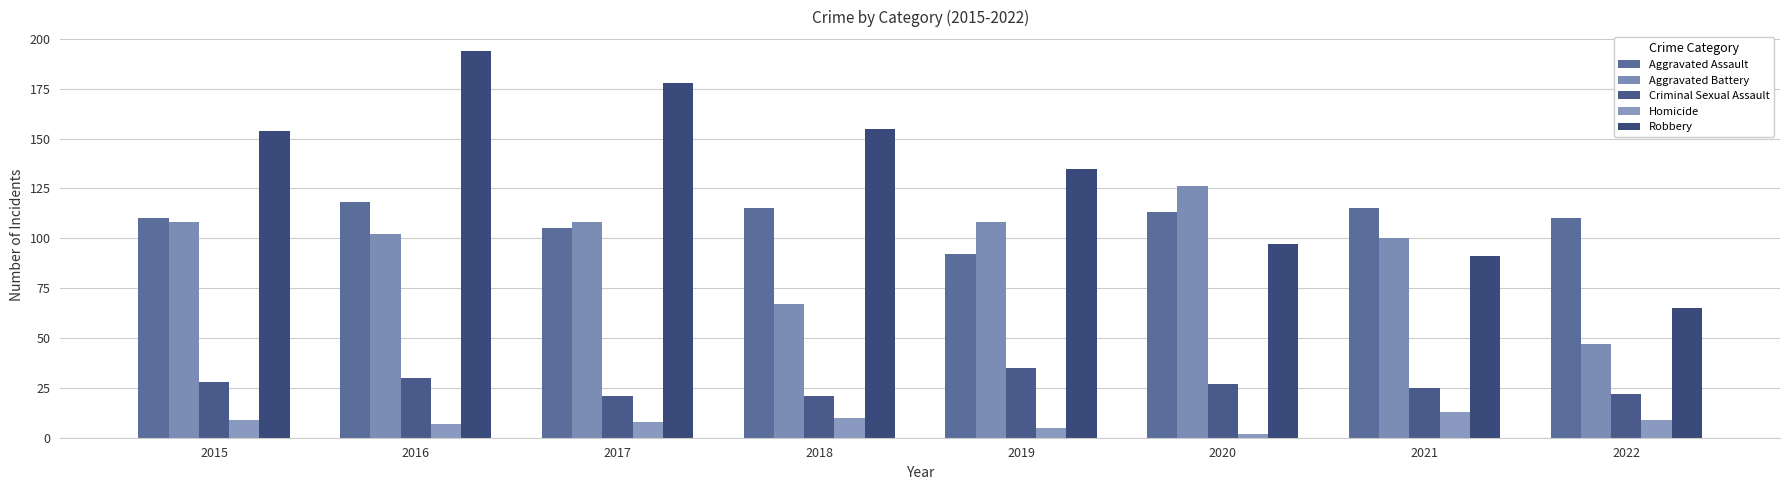

Where is Criminal Sexual Assault nearest to the value 28?

2015